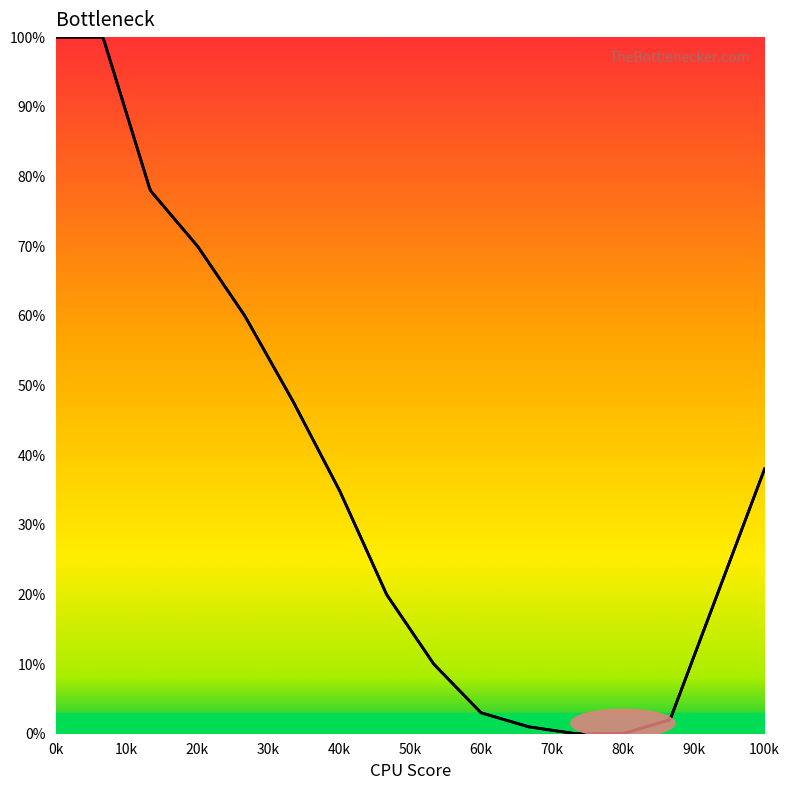

How many lines are shown in the chart?

1